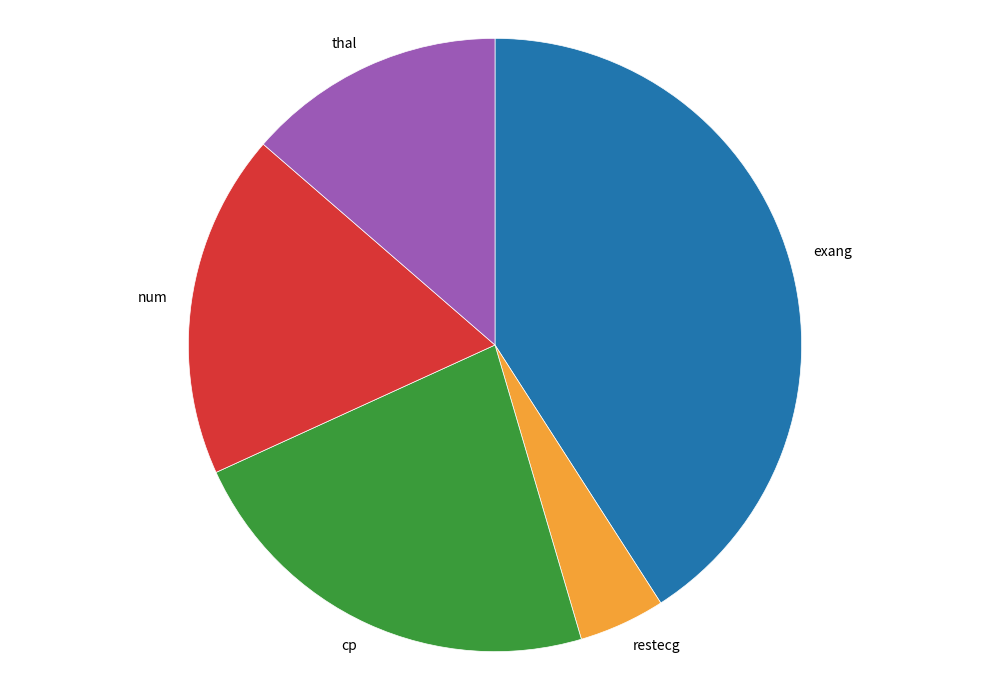

Combined, do num and cp account for over 50%?

No